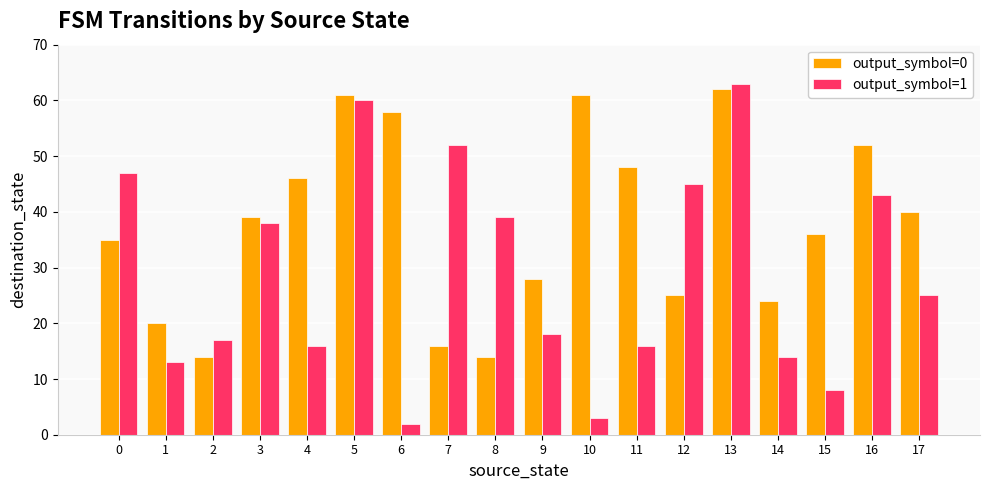

True or false: output_symbol=0 has a value of 25 at 12.

True